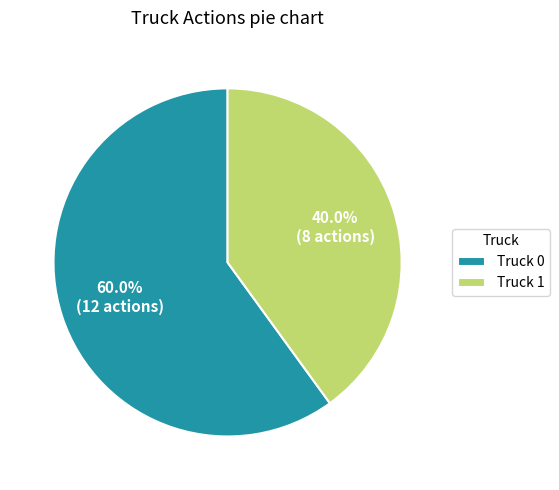

Approximately how many times larger is the value at Truck 0 compared to Truck 1?

1.5